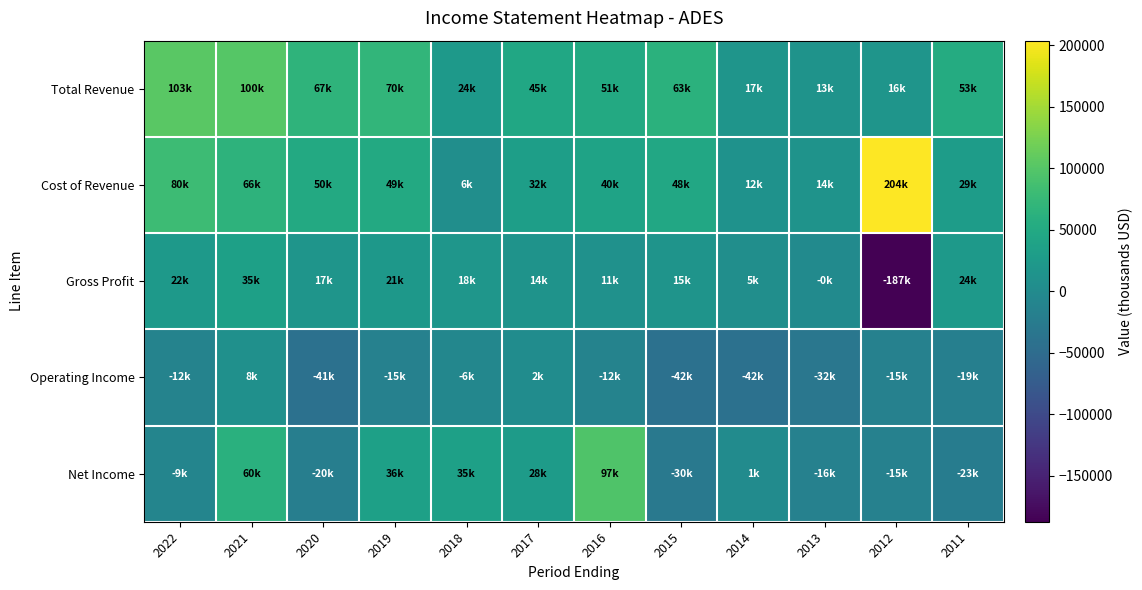

Between 2021 and 2019, which is larger?

2021